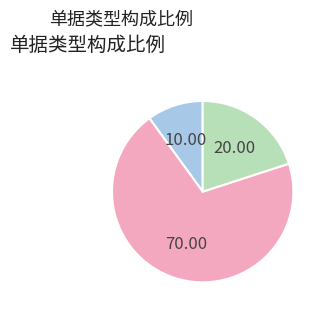

Count the number of slices in the pie.

3